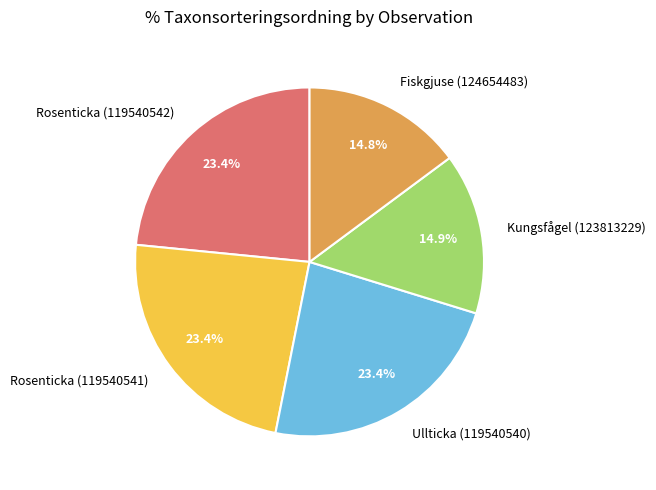

Does any single category account for the majority?

No